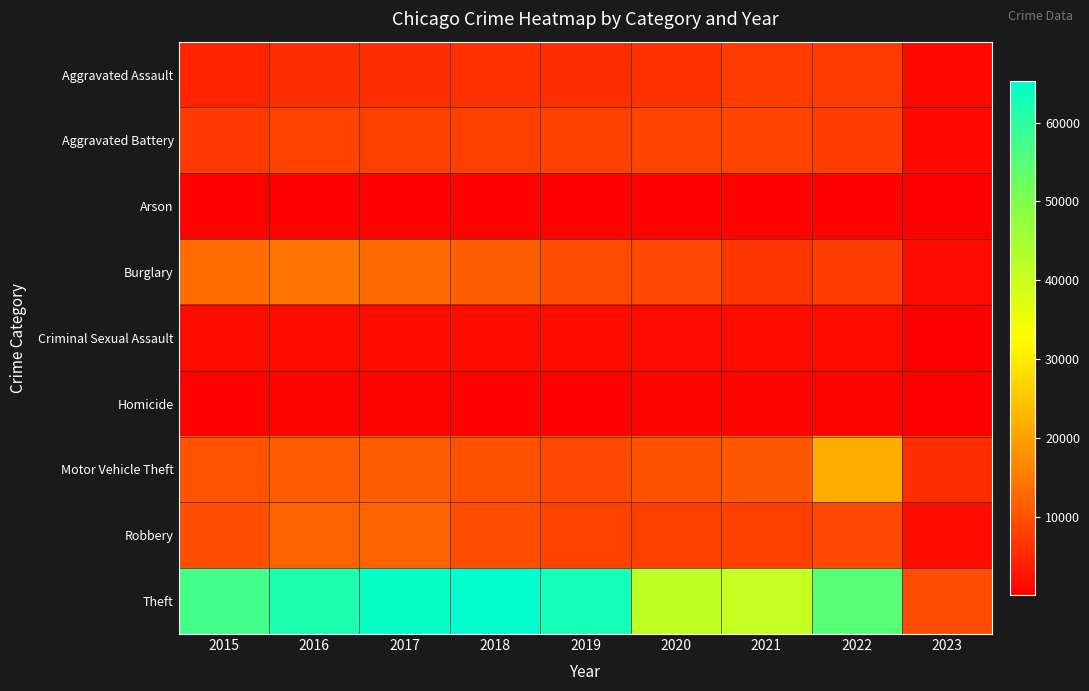

What is the total value across all series at 2018?

113373